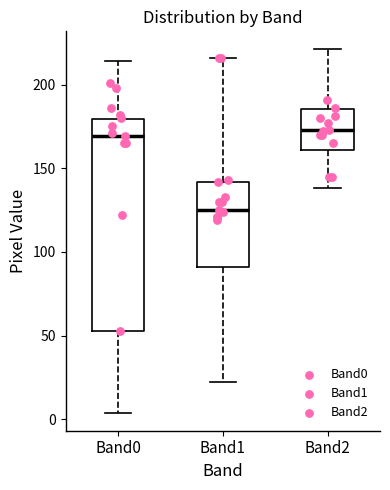

Reading left to right, read every box against the y-axis: the position of its median line, the range the box covers, and the ends of its whiskers. The values are not printed on the chart, so give them approximately, as read against the axis.

Band0: median 170, box 55 to 180, whiskers 5 to 215
Band1: median 125, box 90 to 140, whiskers 20 to 215
Band2: median 175, box 160 to 185, whiskers 140 to 220